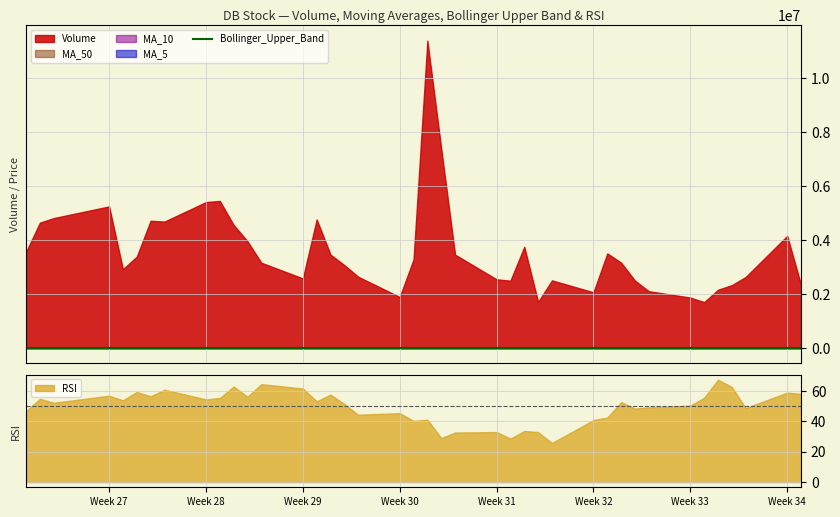

What is the highest value of the RSI series?

67.3